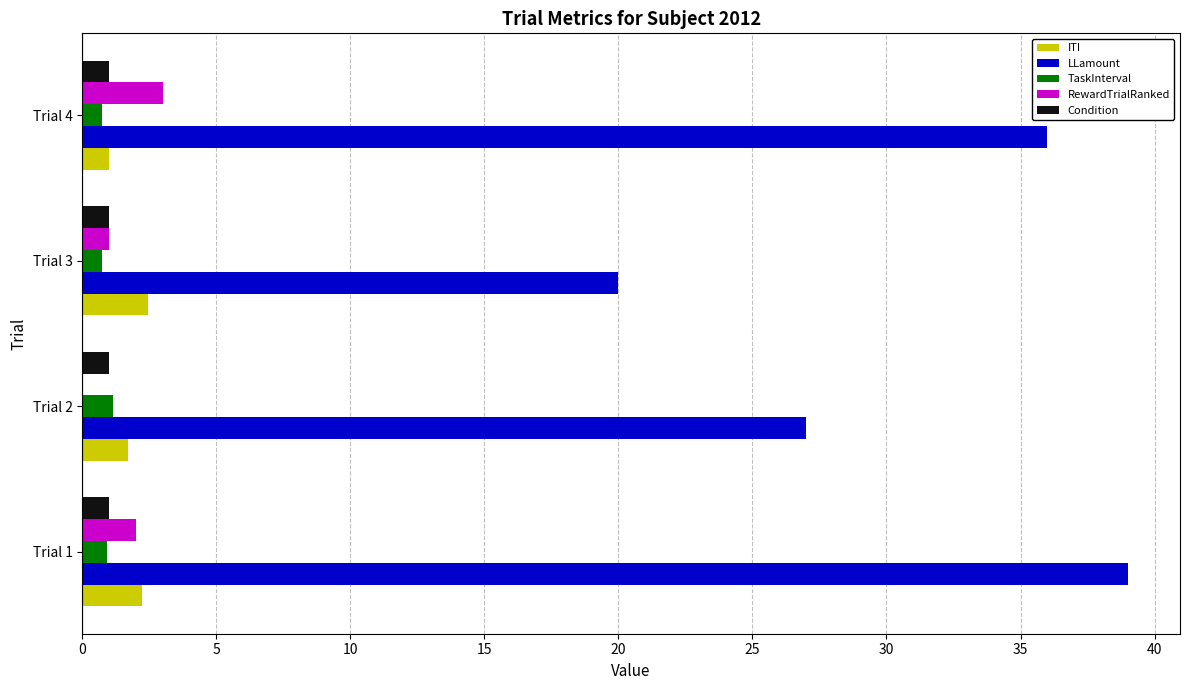

Which series has the largest total across all categories?

LLamount